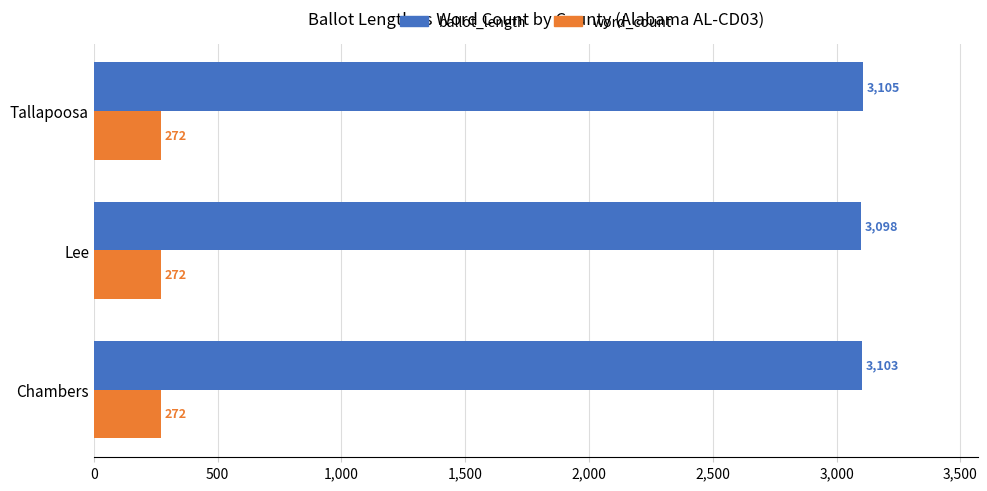

Rank the series at Tallapoosa from lowest to highest value.

word_count, ballot_length